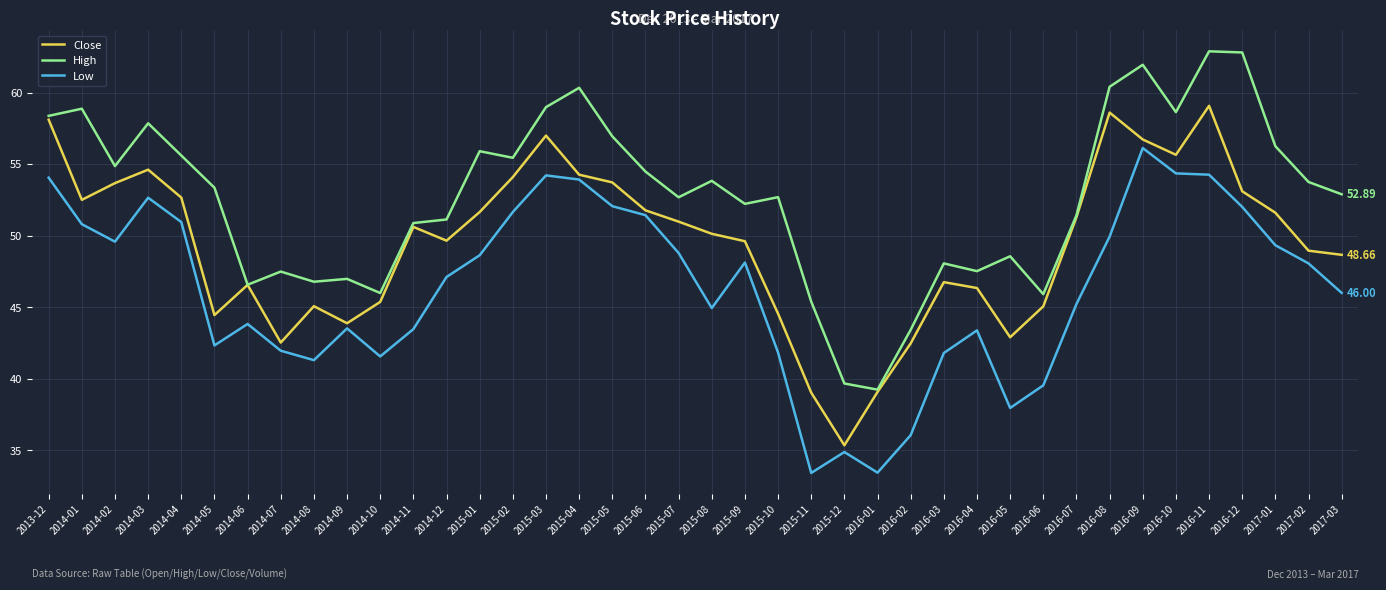

At which category is the sum across all series the highest?

2016-11